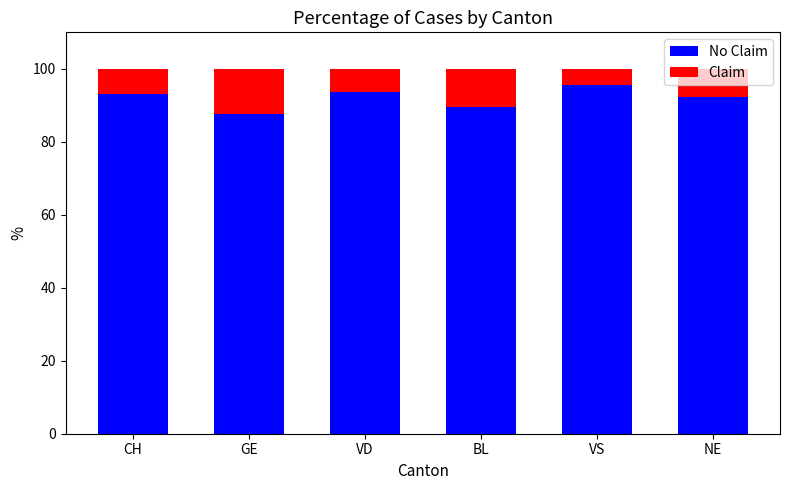

What is the total value across all series at BL?

100.0